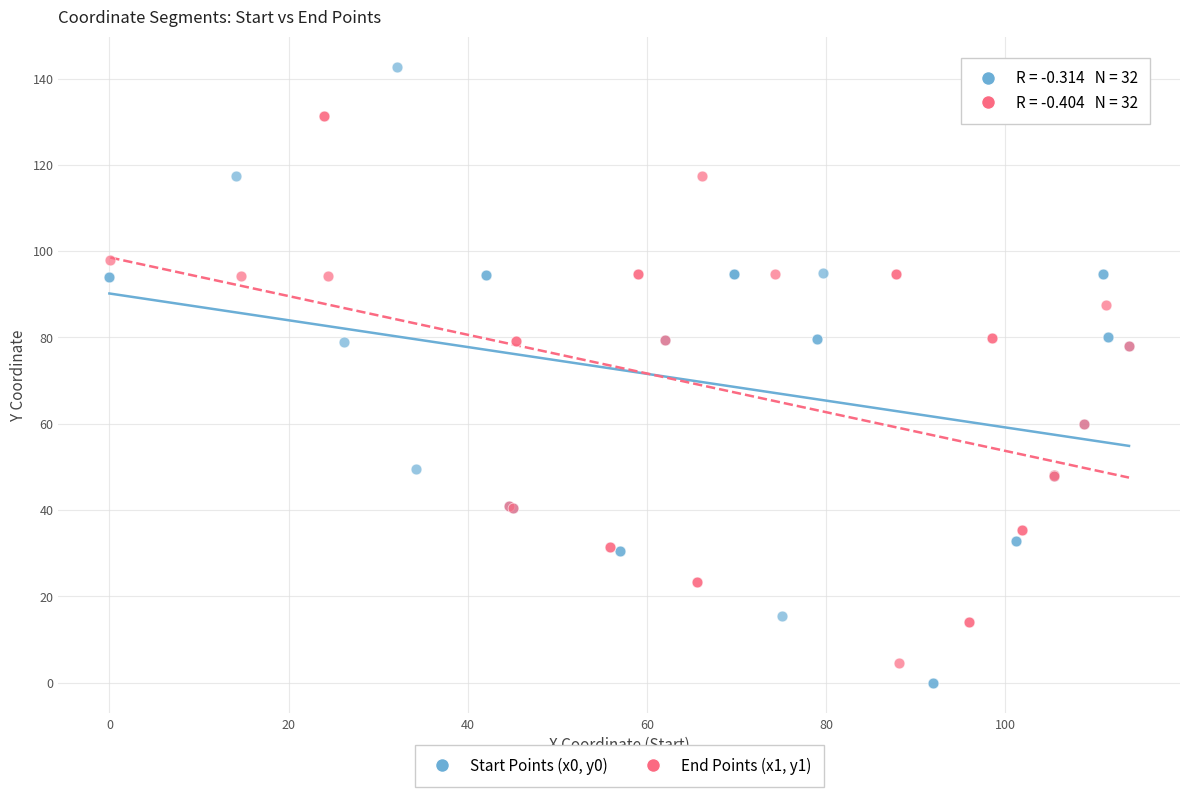

What are all the series names shown in the legend?

Start Points (x0, y0), End Points (x1, y1)